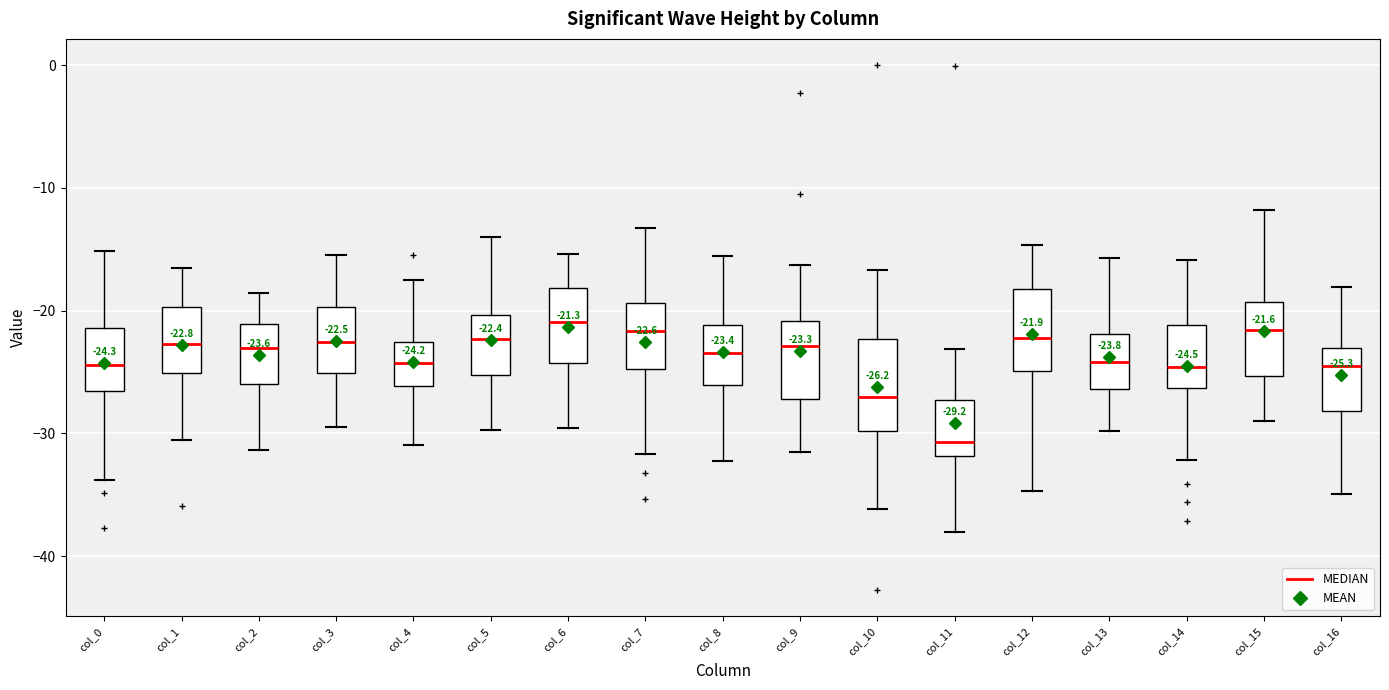

Which box has the lowest median line?

col_11